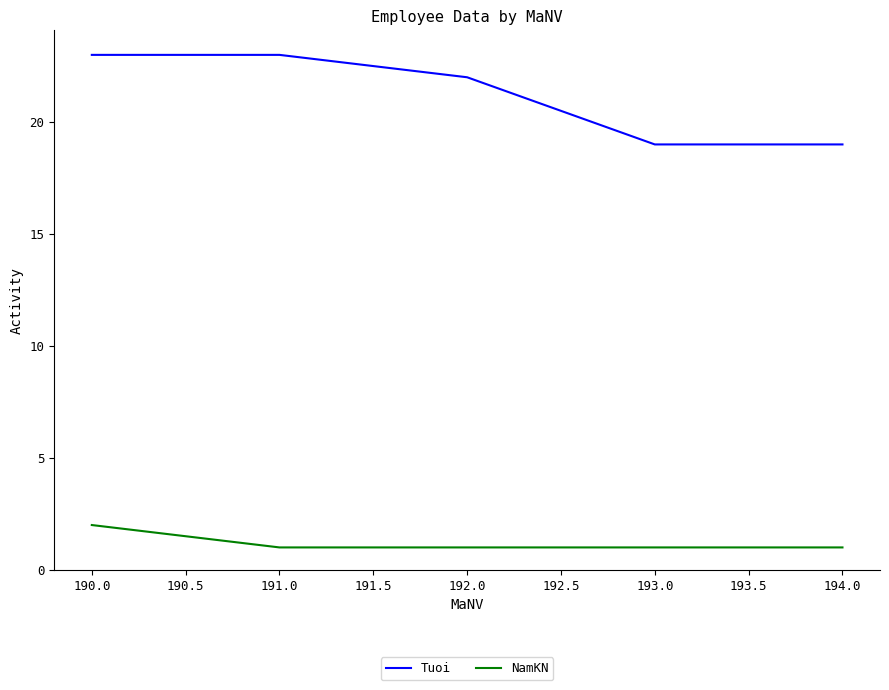

True or false: Tuoi and NamKN intersect in this chart.

False